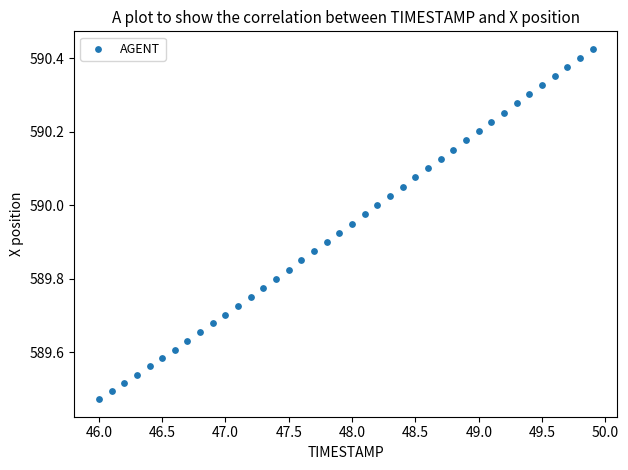

What is the range of X values (max minus min)?

3.9